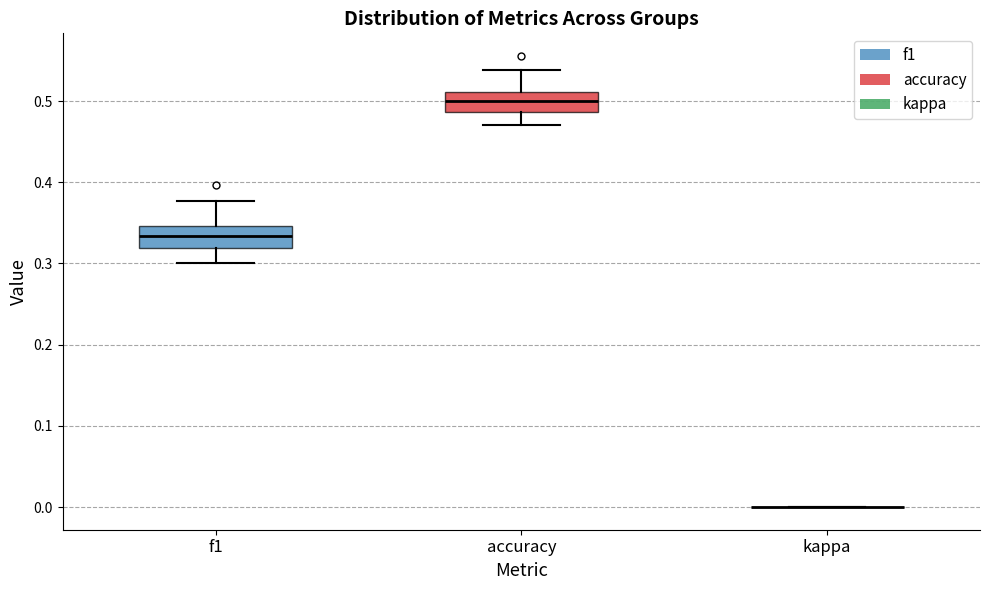

Reading left to right, transcribe this box plot: for each box, give where its median line is, the range the box spans, and where its two whiskers end, as read against the y-axis. The values are not printed on the chart, so give them approximately, as read against the axis.

f1: median 0.33, box 0.32 to 0.35, whiskers 0.30 to 0.38
accuracy: median 0.50, box 0.49 to 0.51, whiskers 0.47 to 0.54
kappa: box collapsed to a line at 0.00, whiskers 0.00 to 0.00